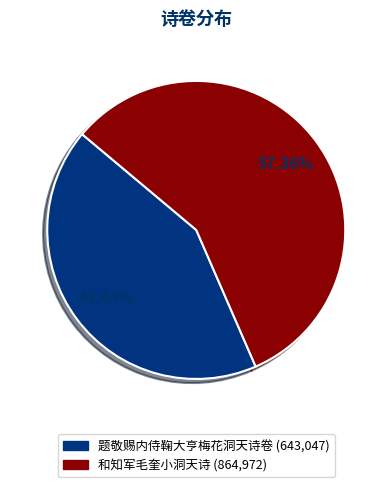

Rank the categories by value from highest to lowest.

和知军毛奎小洞天诗, 题敬赐内侍鞠大亨梅花洞天诗卷